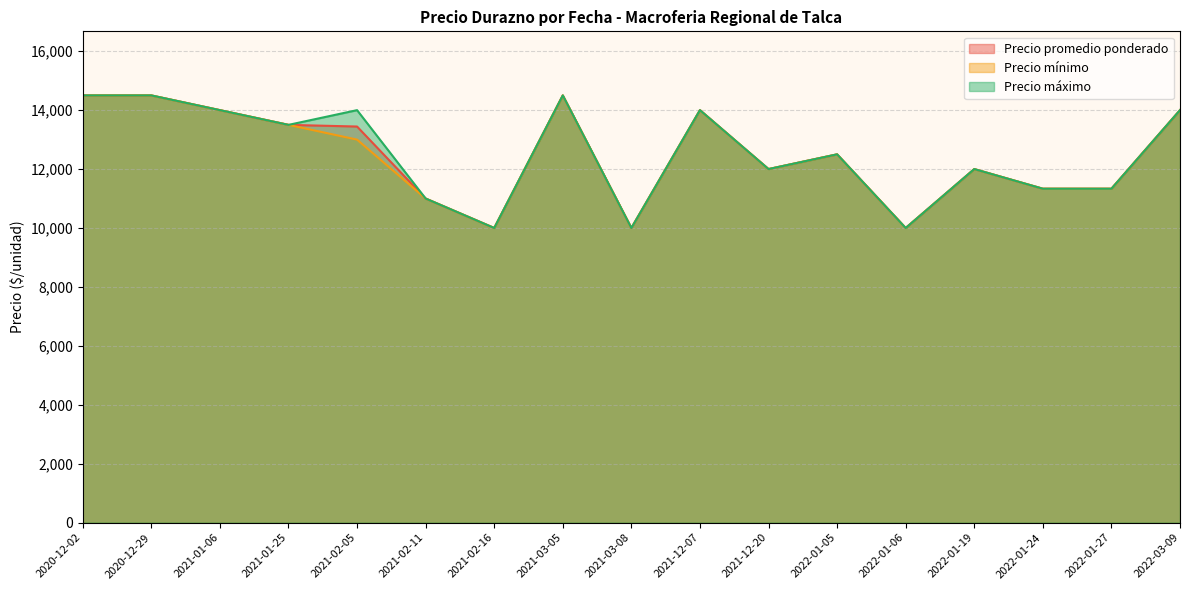

Is it true that Precio mínimo equals 6387 at 2021-02-11?

False